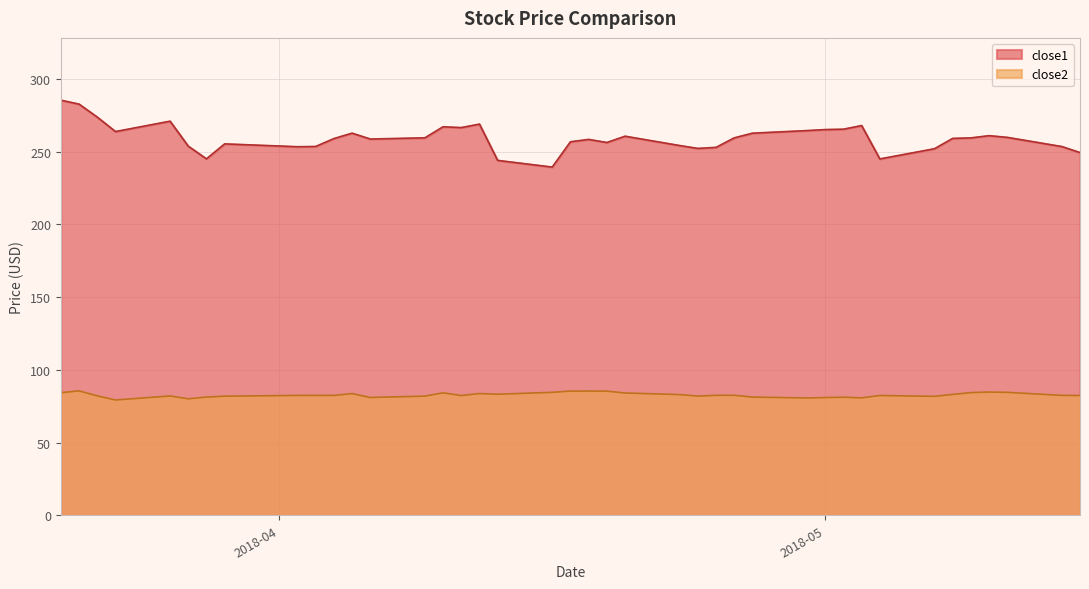

True or false: close2 and close1 intersect in this chart.

False